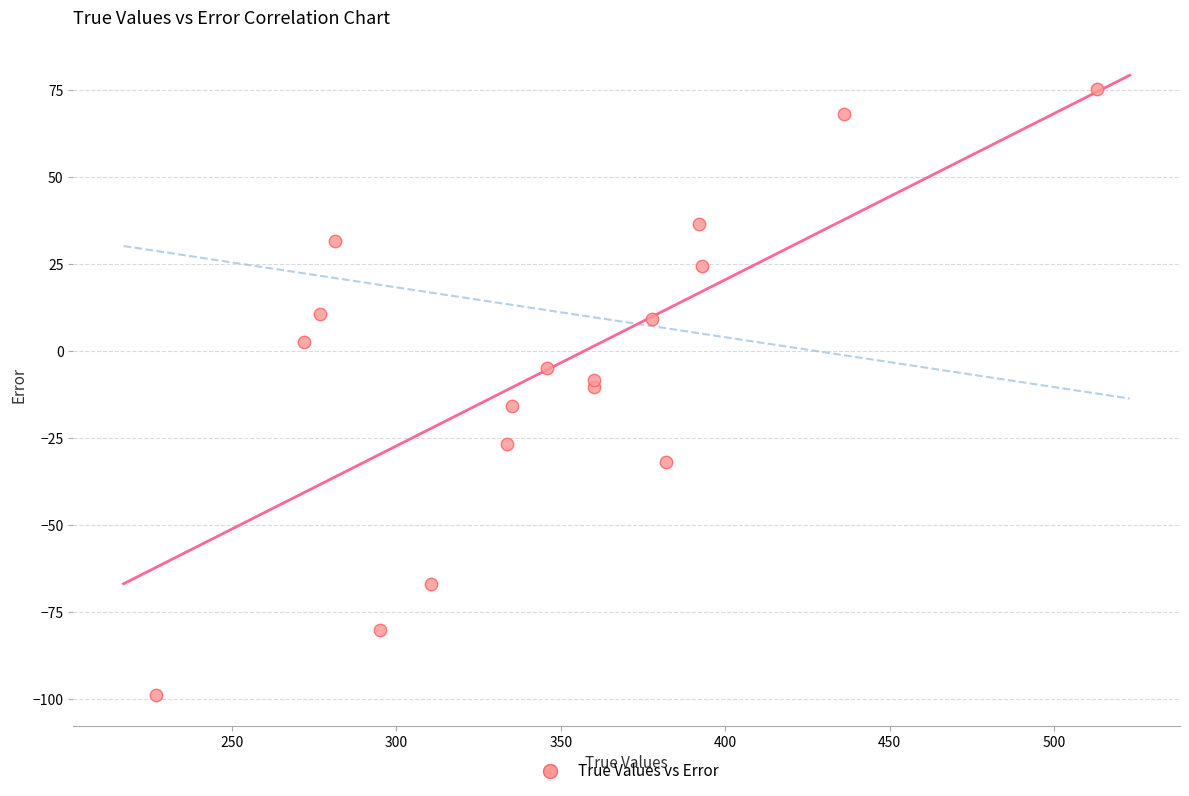

What is the range of Y values (max minus min)?

173.9